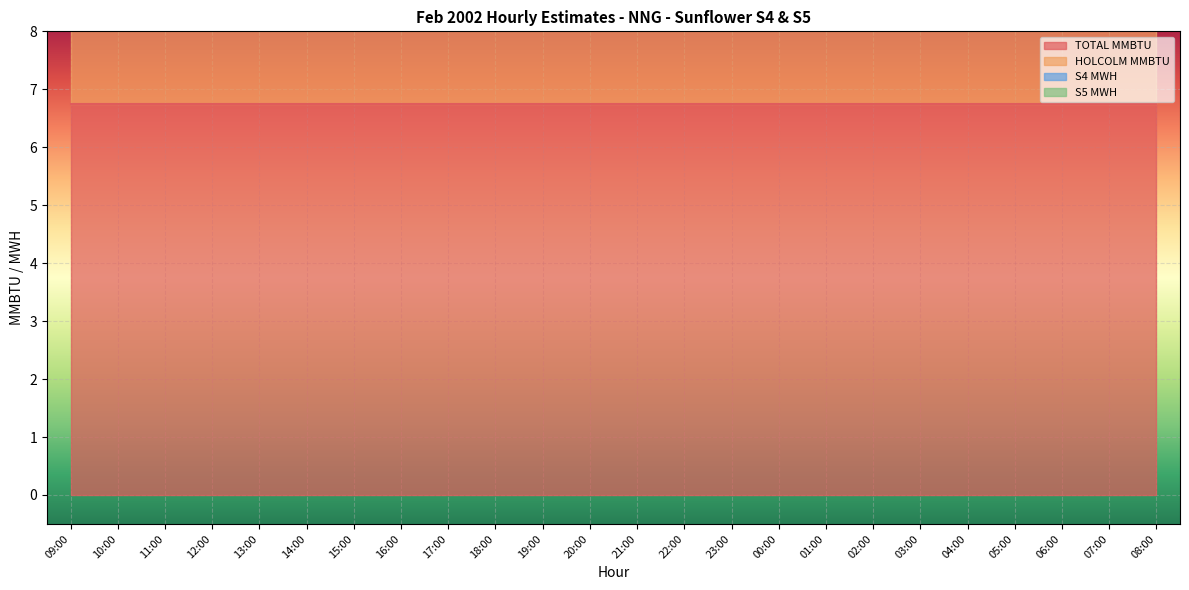

Count the number of categories in the chart.

24